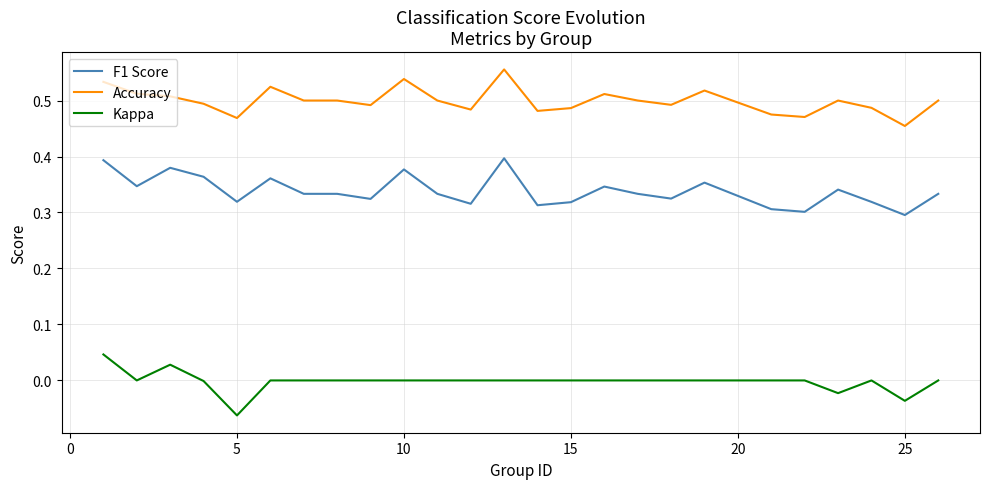

What are all the series names shown in the legend?

F1 Score, Accuracy, Kappa